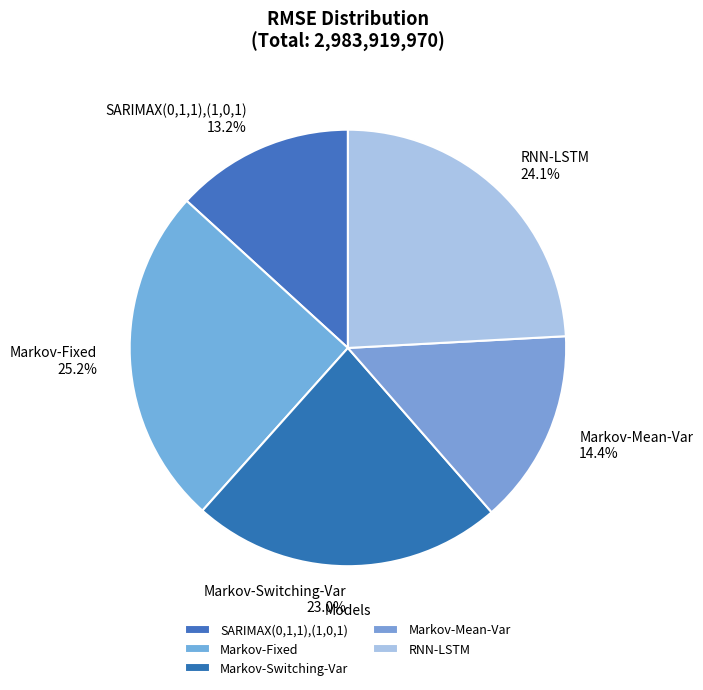

To the nearest percent, what is the difference between the Markov-Fixed and Markov-Switching-Var slice percentages?

2%